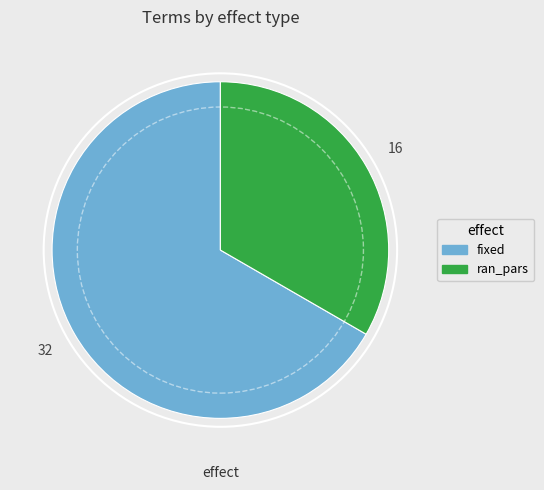

Do fixed and ran_pars together represent more than half of the pie?

Yes